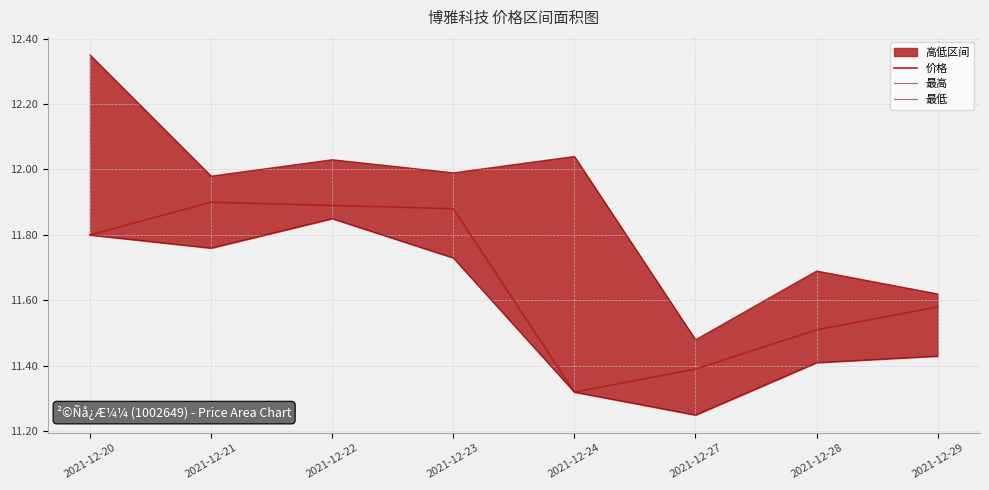

Where is 最高 nearest to the value 11?

2021-12-27